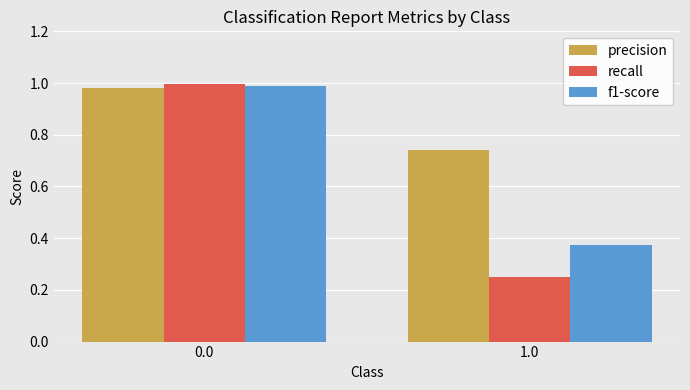

At 1.0, list the series in order from smallest to largest.

recall, f1-score, precision